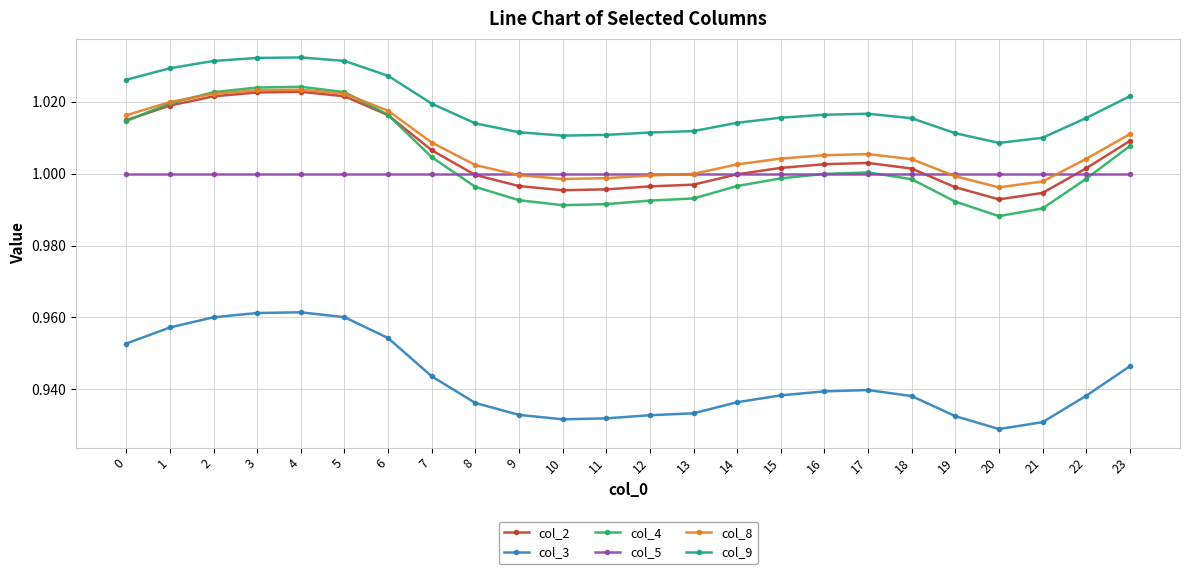

The value of col_2 at 23 is 1.0. True or false?

True